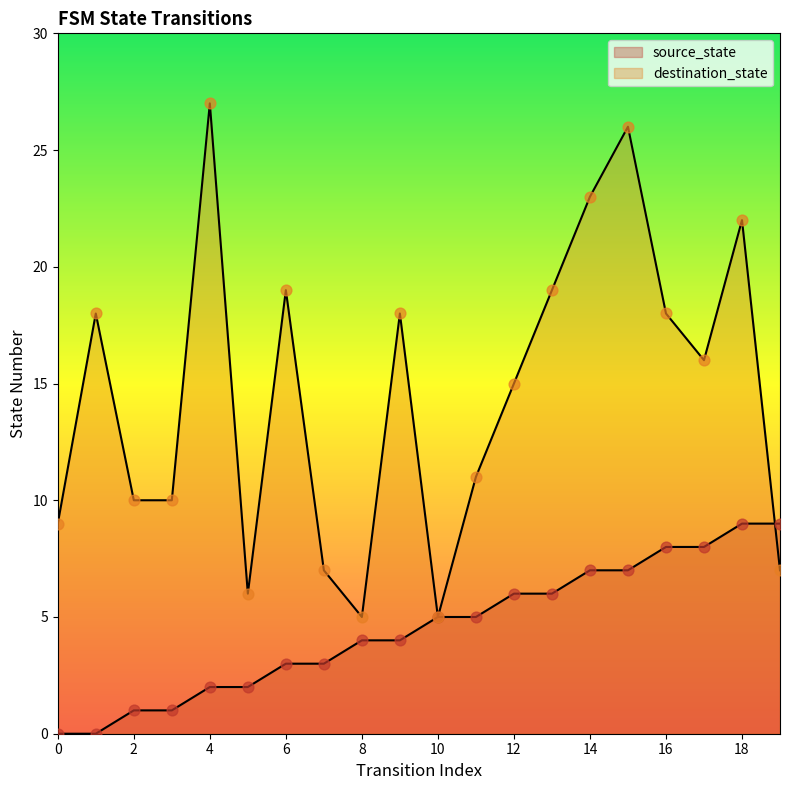

At how many categories does at least one series exceed 13?

11